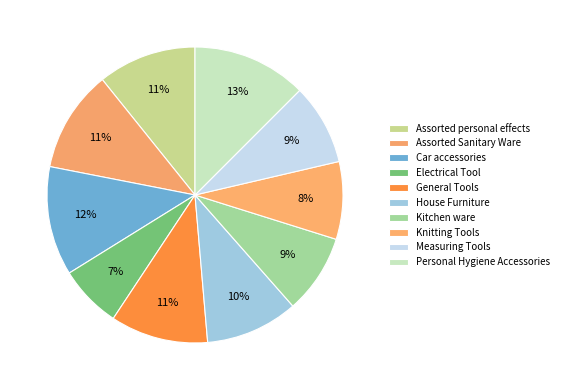

How many segments does this pie chart have?

10